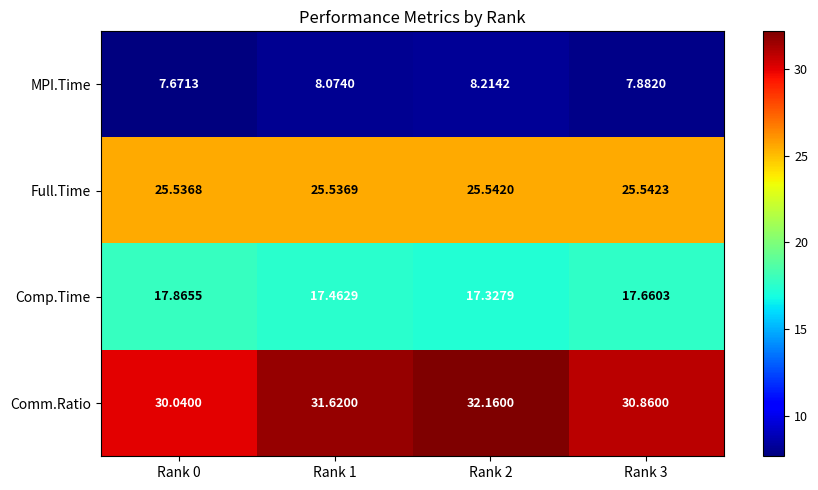

Which series has the largest total across all categories?

Comm.Ratio